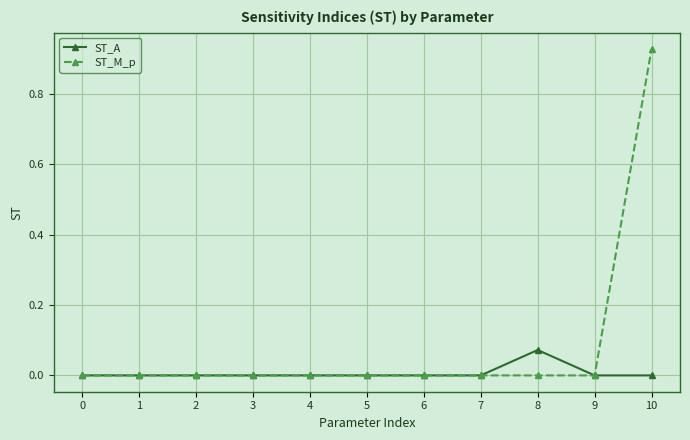

Which category has the highest value in the ST_M_p series?

10